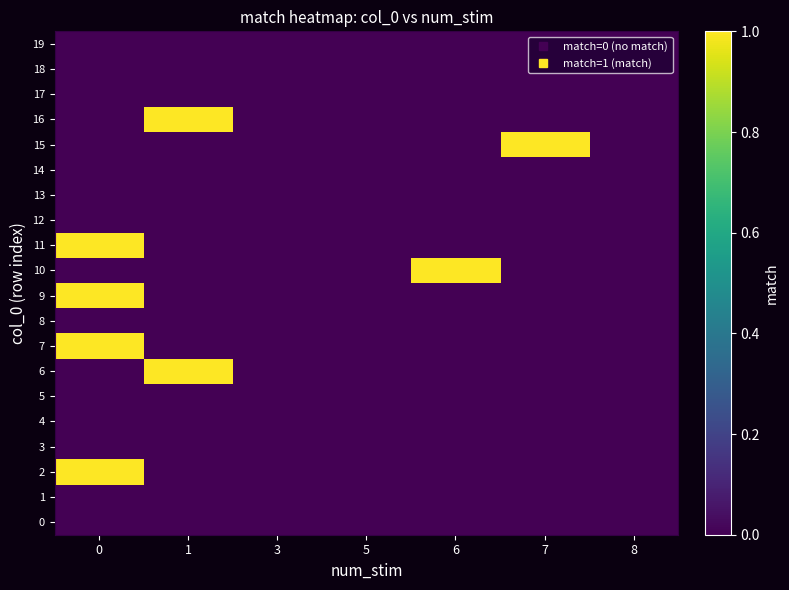

Between 1 and 8, which series saw the biggest shift?

6